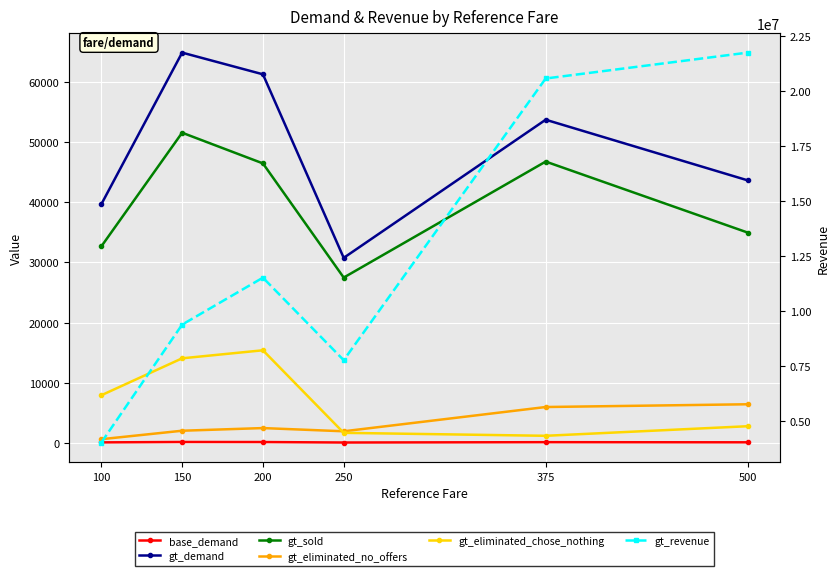

Is it true that base_demand equals 196 at 500?

False